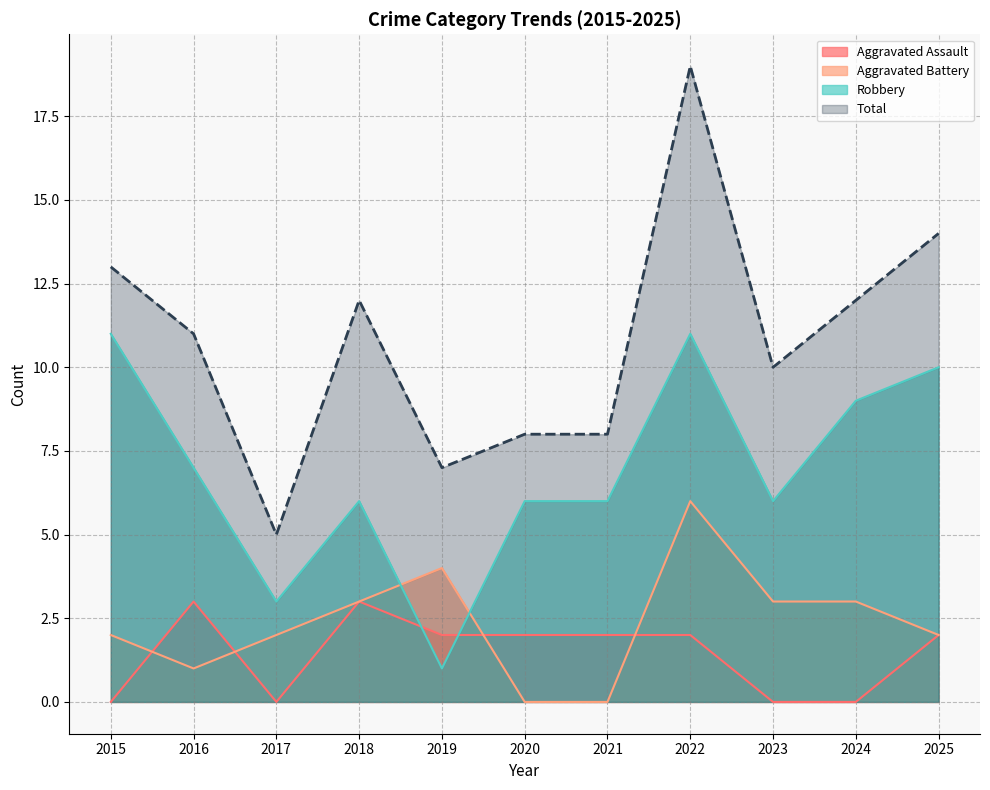

Does the chart display data point markers on the line(s)?

No